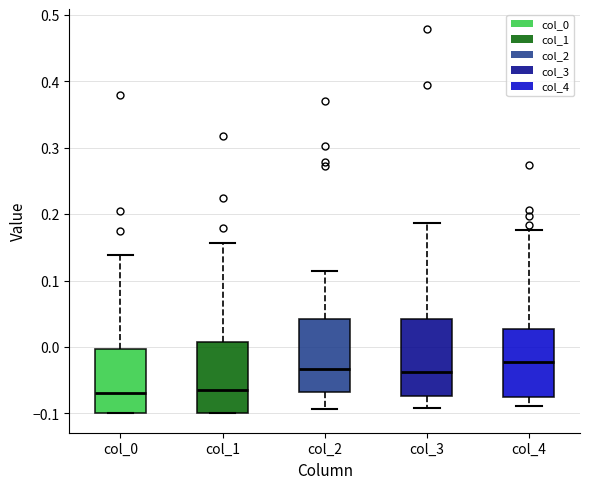

Where is the lower edge of the box for col_0 on the y-axis? The values are not printed on the chart, so give them approximately, as read against the axis.

-0.10